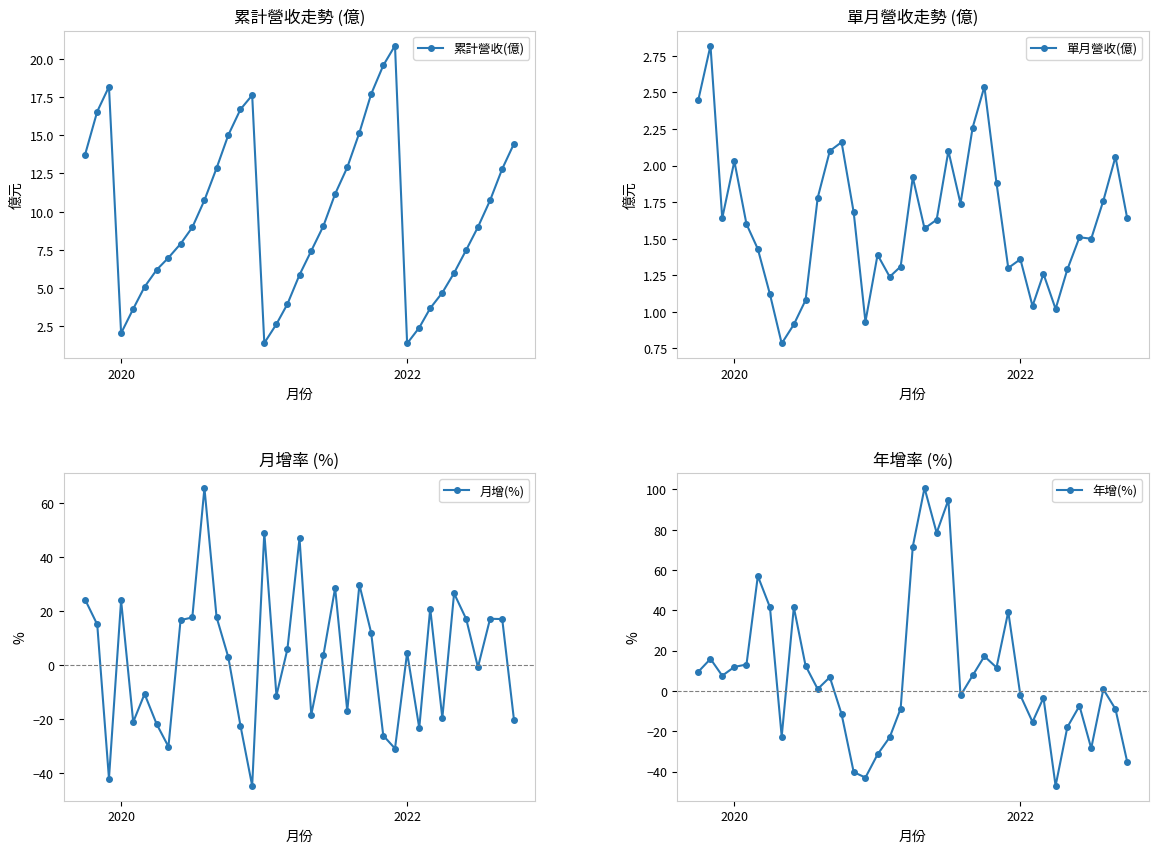

True or false: 累計營收(億) has more than 0 points higher than both neighbors.

True